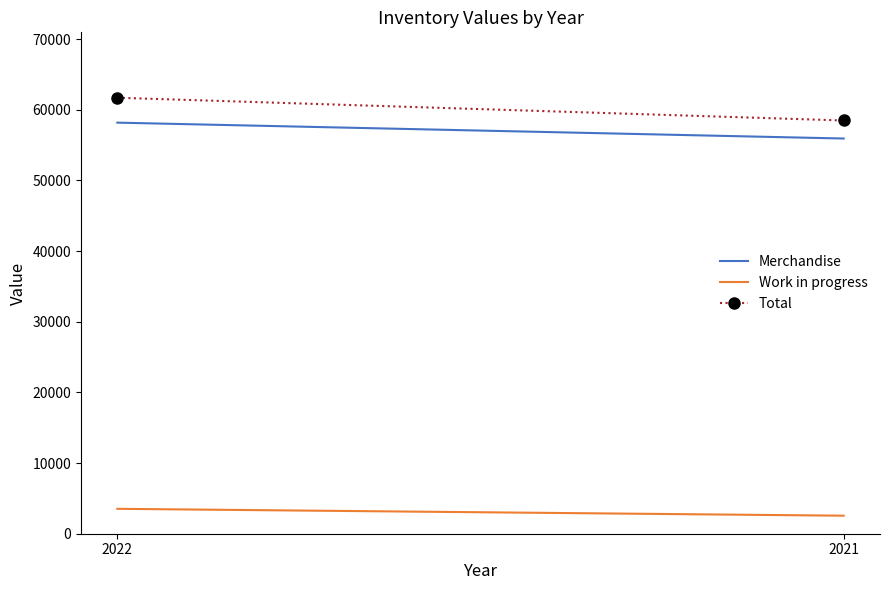

What value does the Total series have at 2021, to the nearest 10?

58490